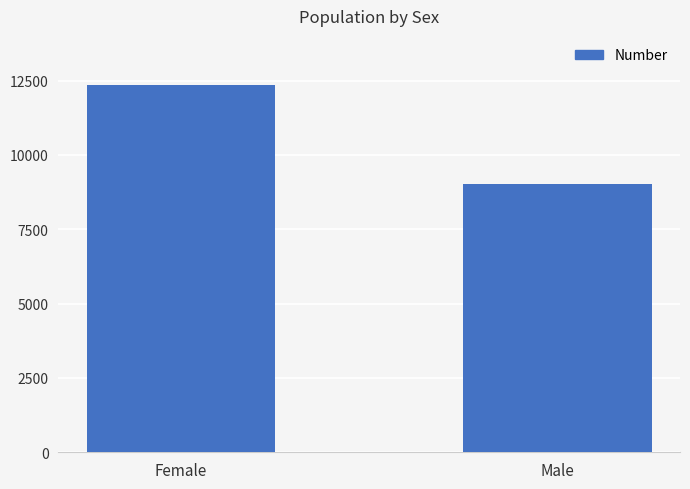

Rank the categories by value from highest to lowest.

Female, Male